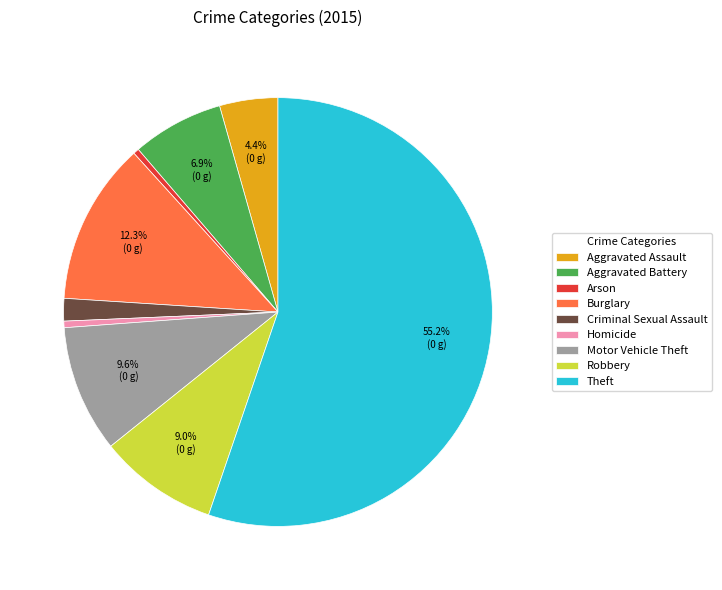

The Theft slice represents 55% of the pie. True or false?

True